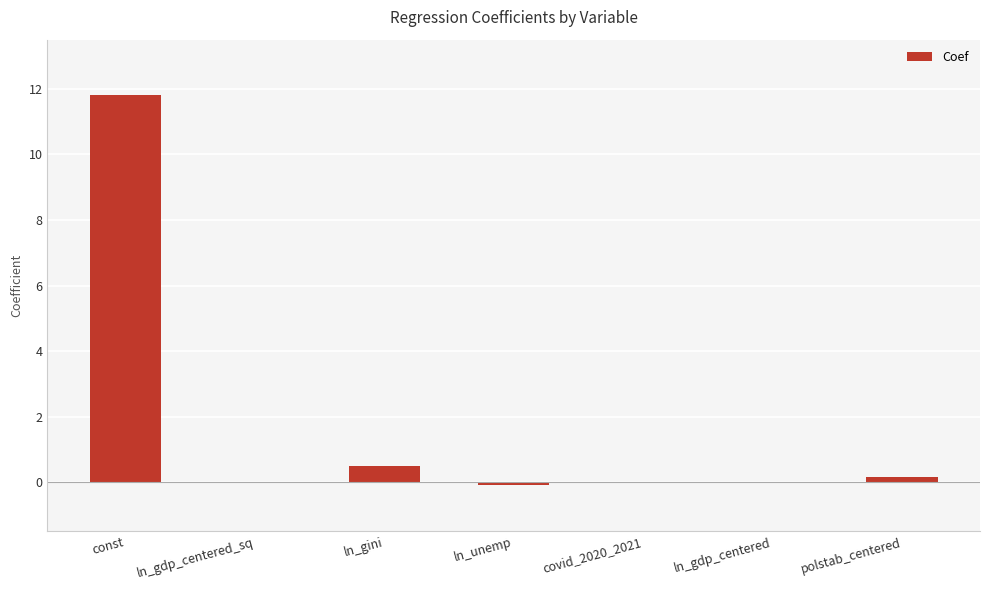

What is the sum of all values?

12.4